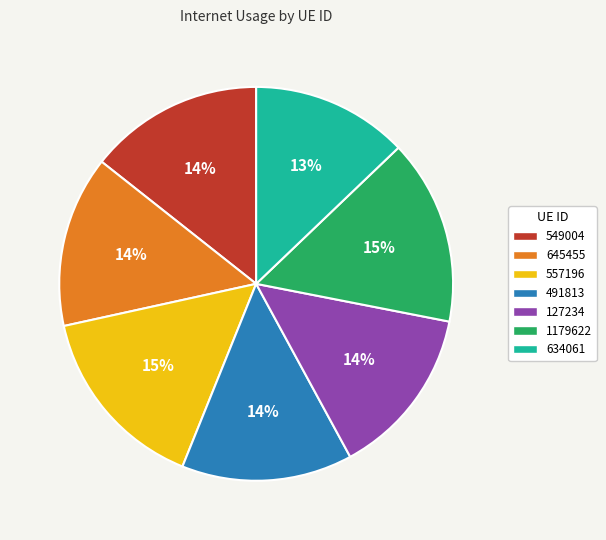

What percentage is the 557196 slice, to the nearest percent?

15%